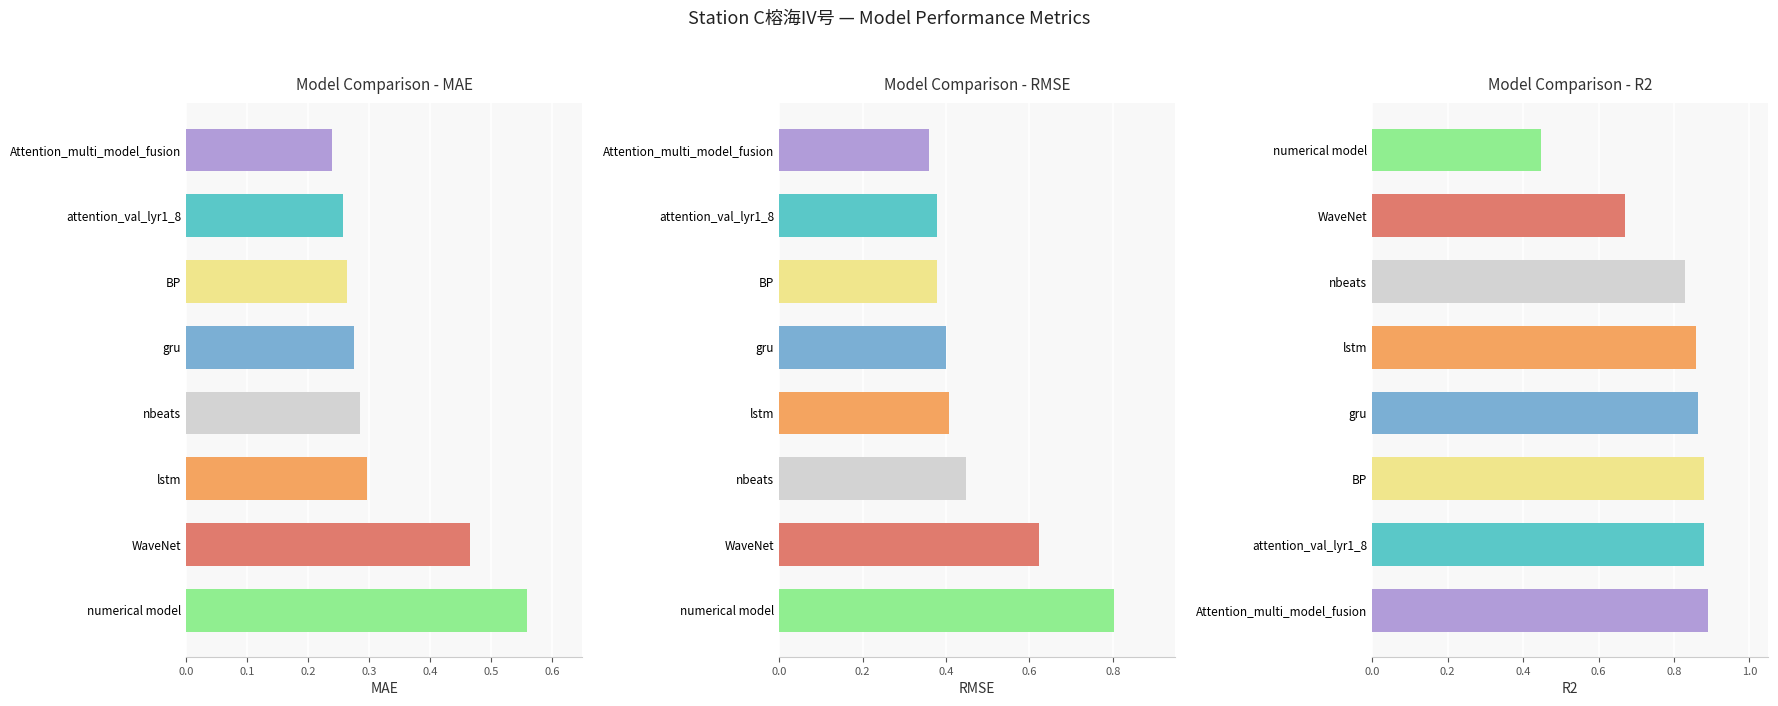

Which series has the largest total across all categories?

R2